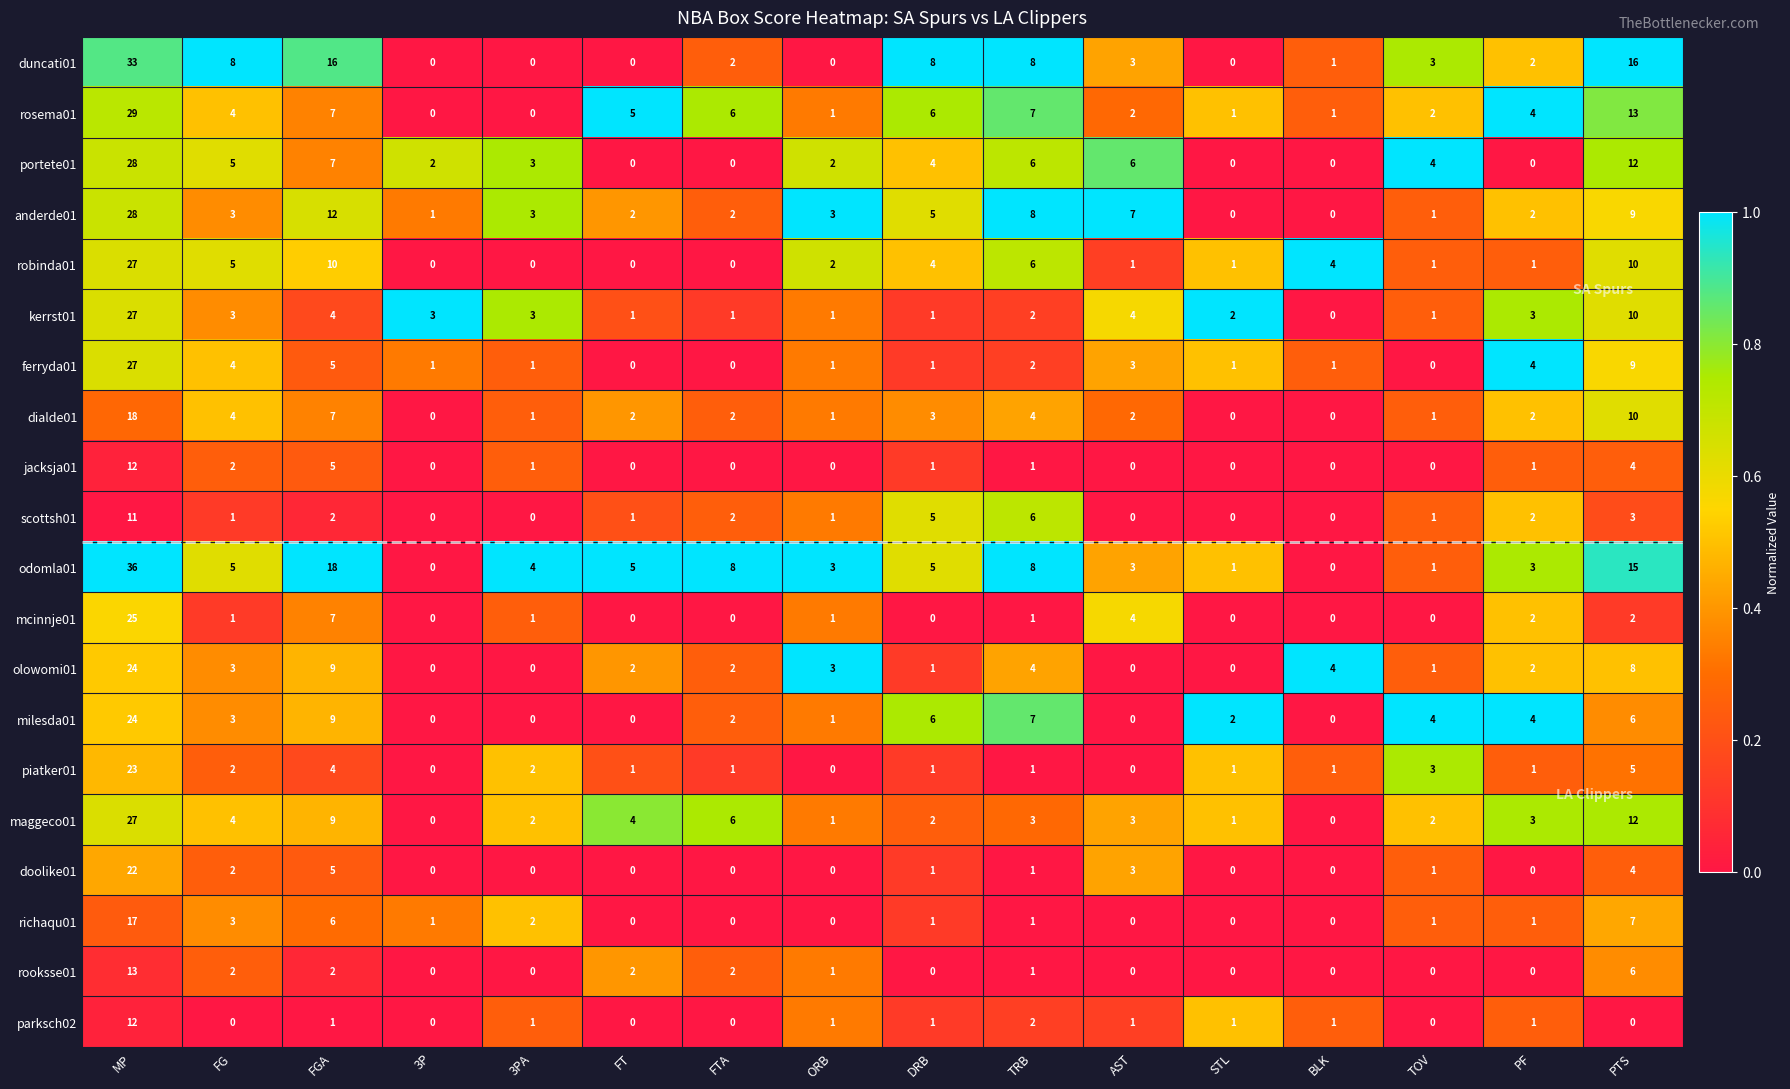

At how many categories does at least one series exceed 0?

16